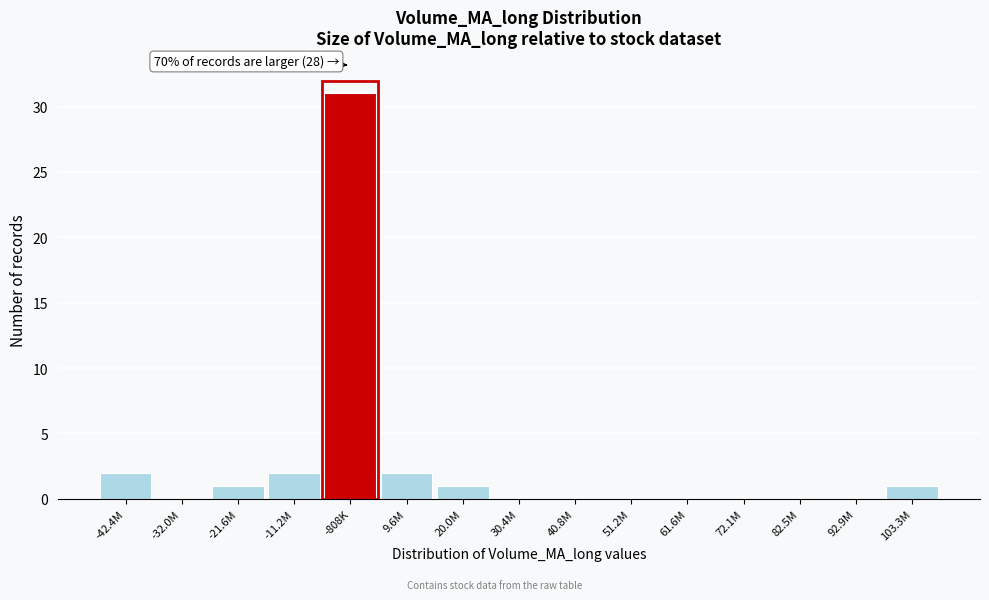

Reading left to right, list all the values displayed in this chart.

-42.4M=2	-32.0M=0	-21.6M=1	-11.2M=2	-808K=31	9.6M=2	20.0M=1	30.4M=0	40.8M=0	51.2M=0	61.6M=0	72.1M=0	82.5M=0	92.9M=0	103.3M=1